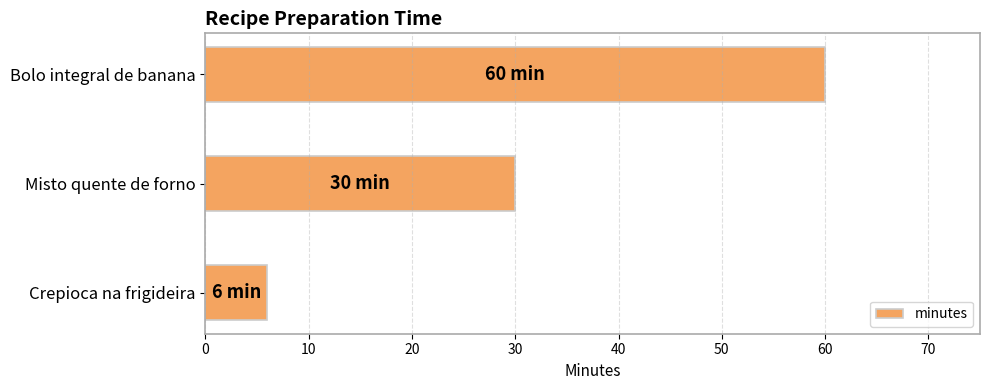

Reading top to bottom, what are all the values shown in this chart?

Bolo integral de banana=60	Misto quente de forno=30	Crepioca na frigideira=6